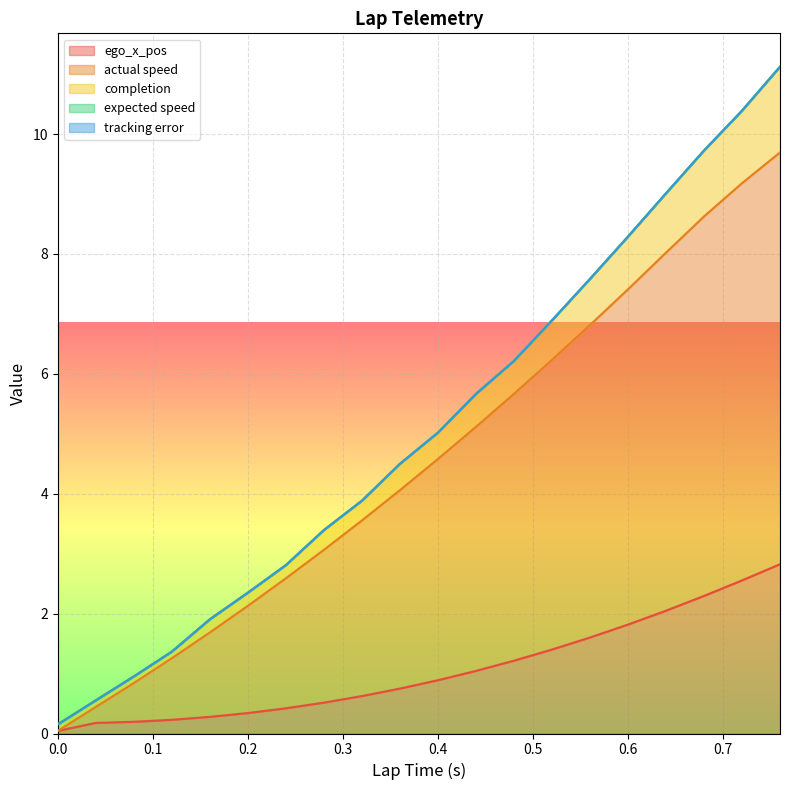

How many lines are shown in the chart?

5